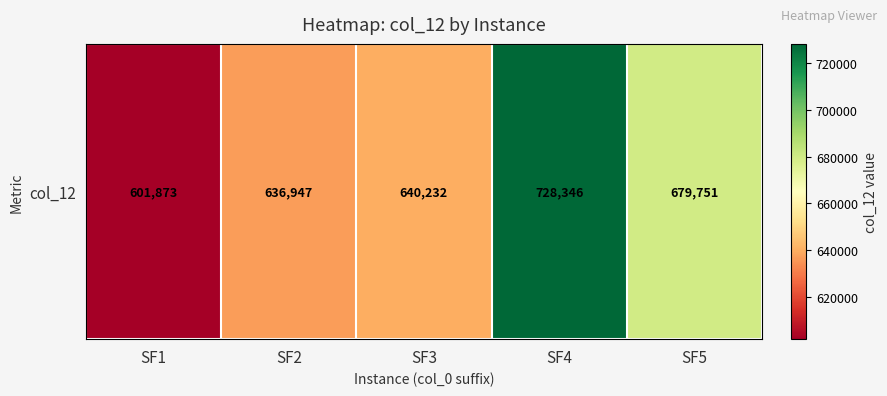

What is the greatest value displayed?

728346.4